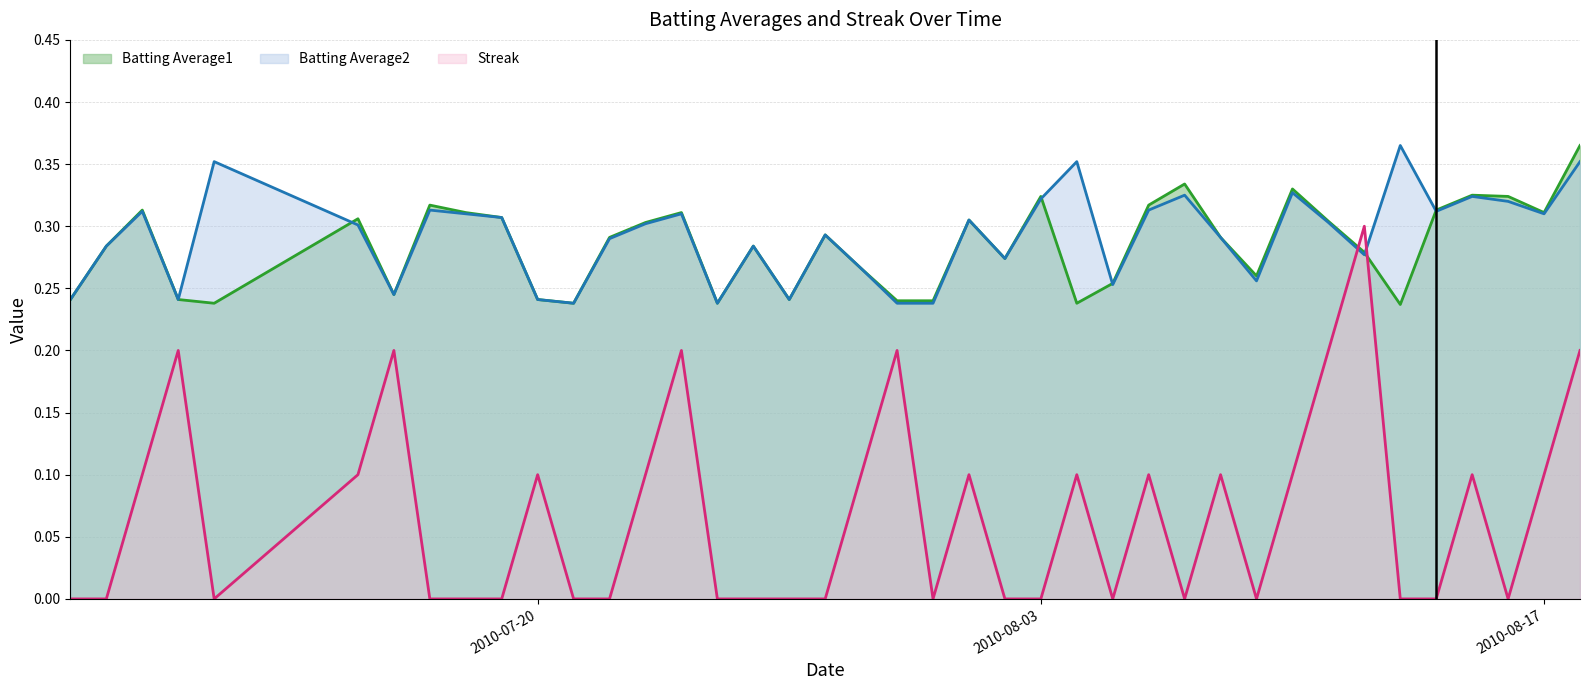

What is the approximate value of Batting Average2 at 2010-07-15?

0.3